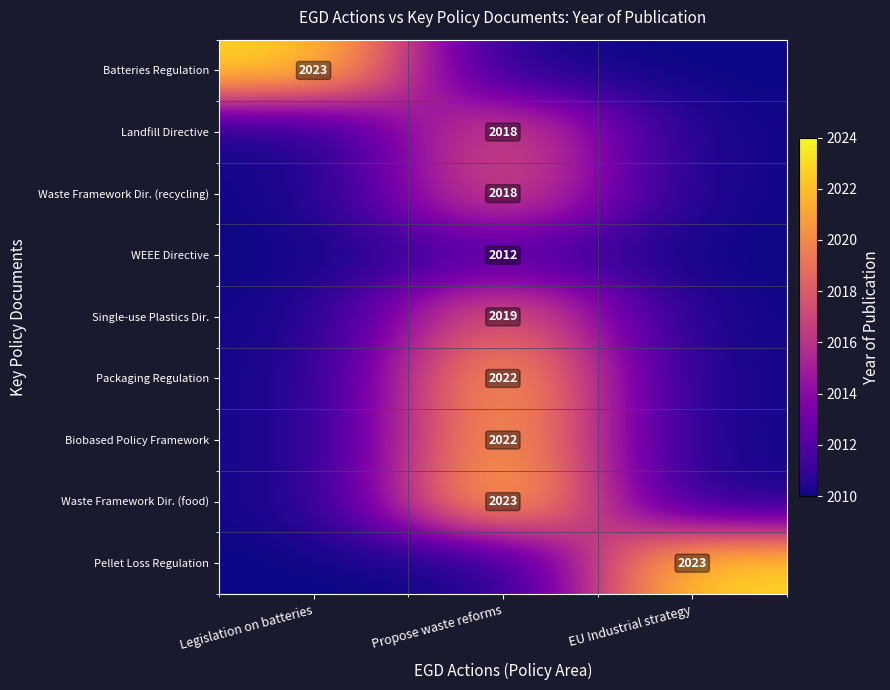

The value of WEEE Directive at Propose waste reforms is 2012. True or false?

True